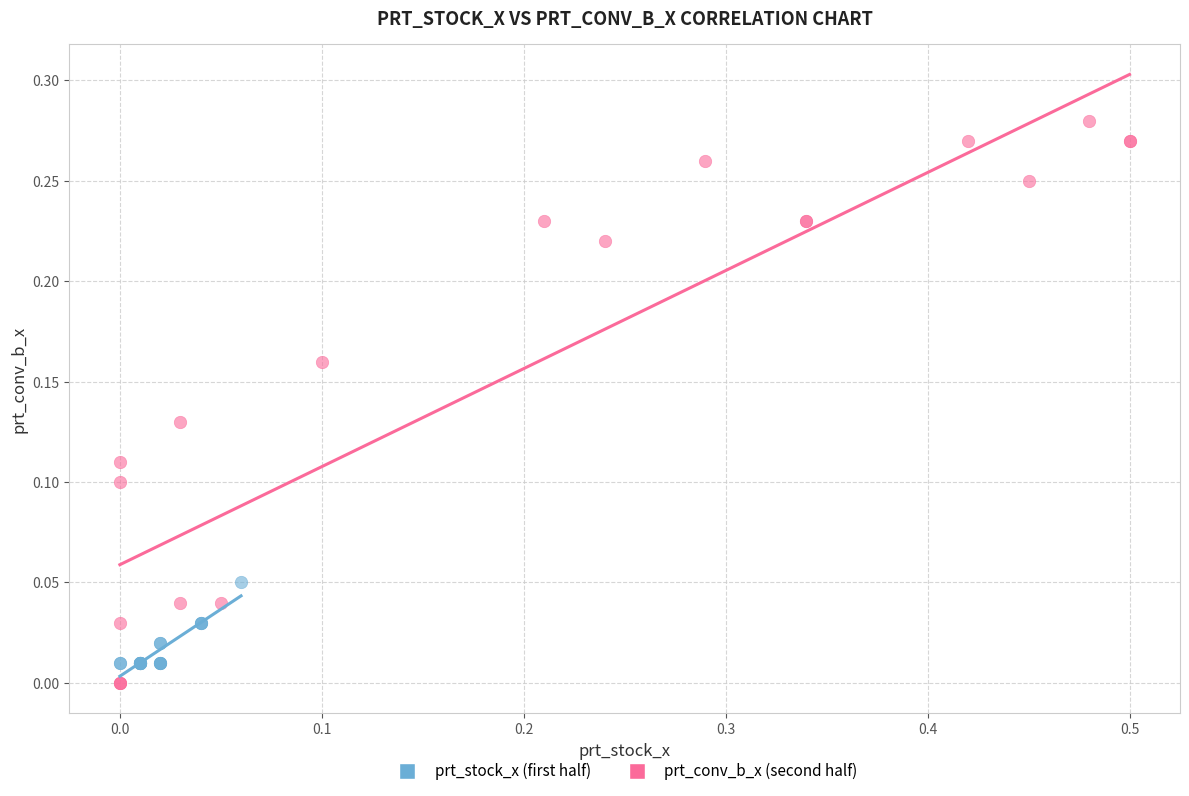

Which series contains the highest Y value?

prt_conv_b_x (second half)